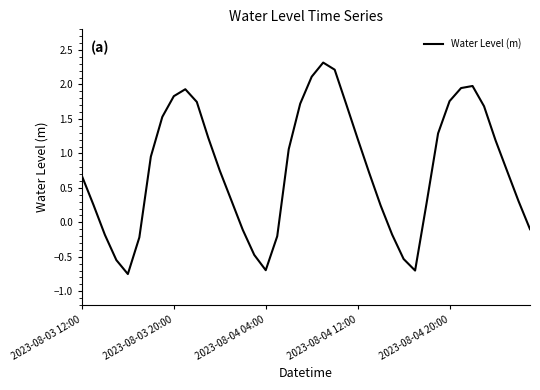

What is the difference between the maximum and minimum values?

3.1